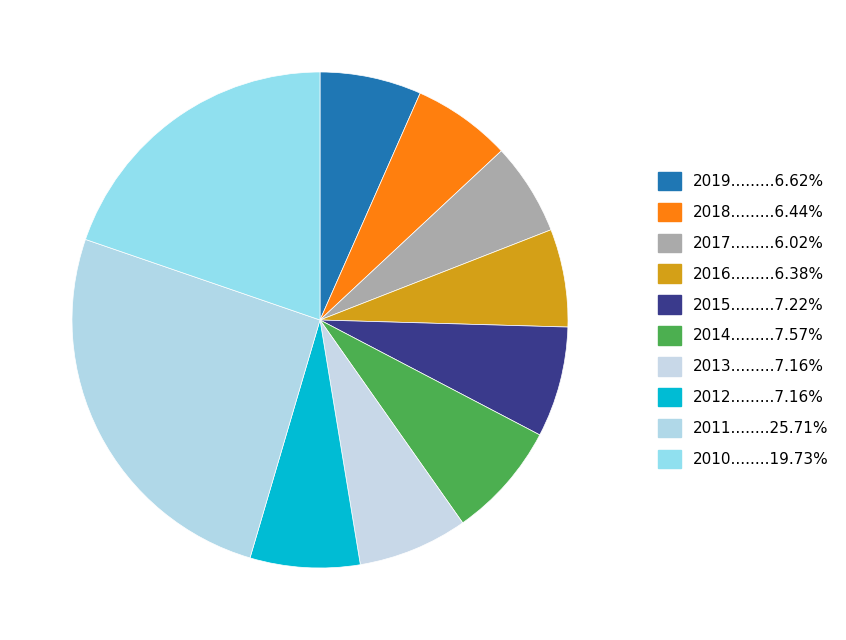

How many slices are in this pie chart?

10